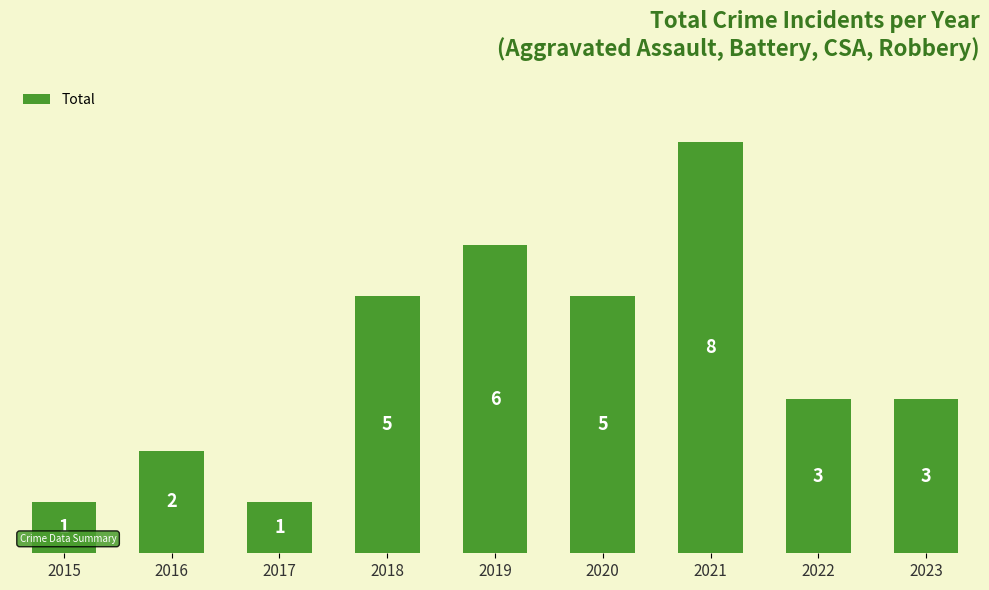

What is the difference between the second highest and minimum values?

5